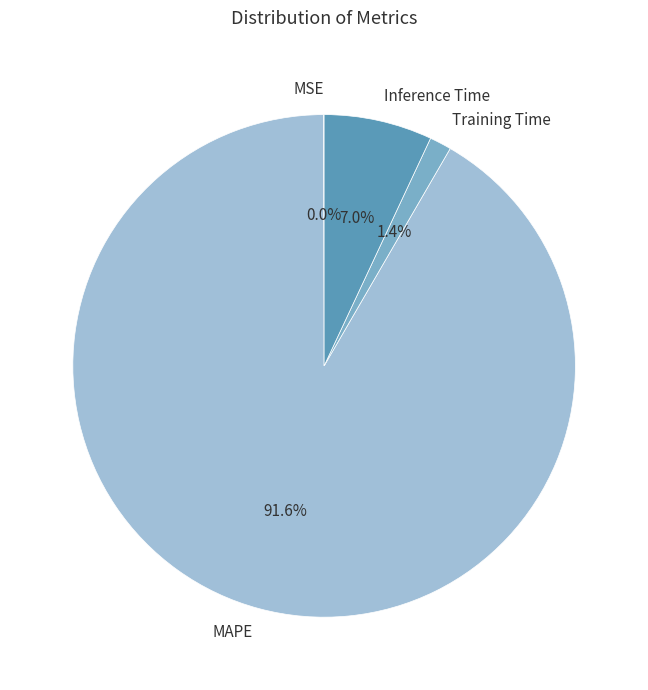

Combined, do MAPE and Training Time account for over 50%?

Yes